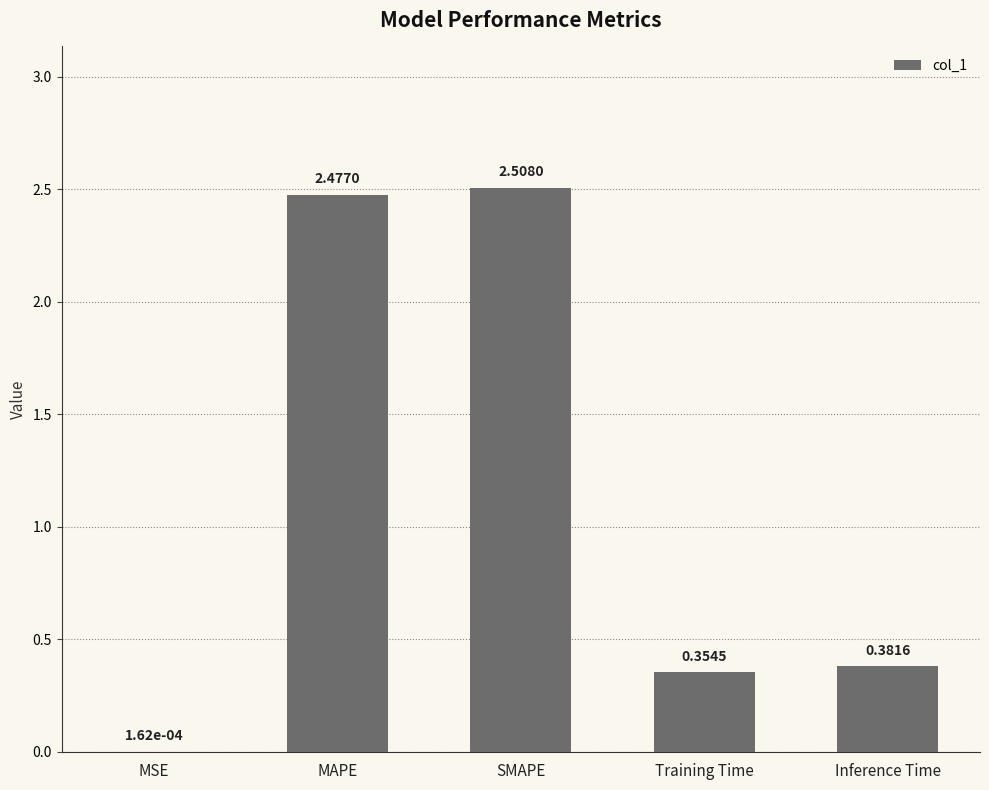

What is the change in value from MAPE to Inference Time?

-2.1